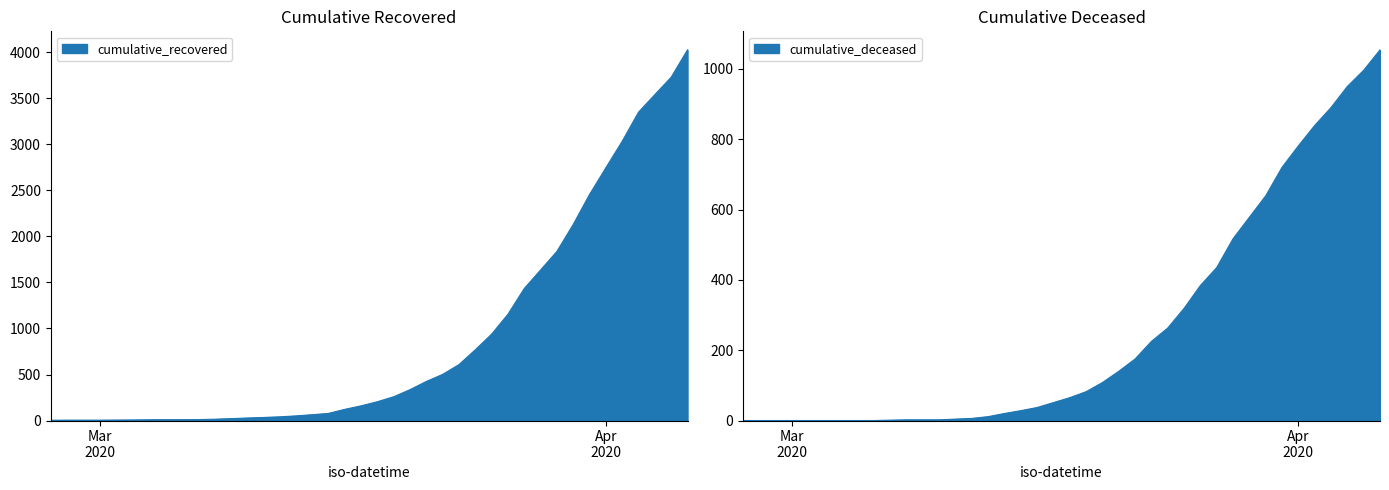

What is the difference between the maximum and minimum values in the cumulative_deceased series?

1054